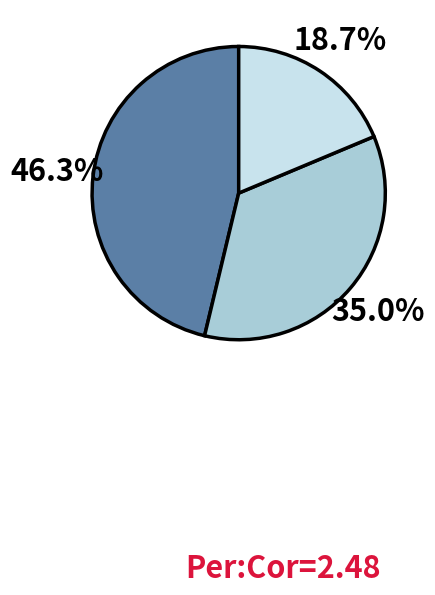

Does any single category account for the majority?

No